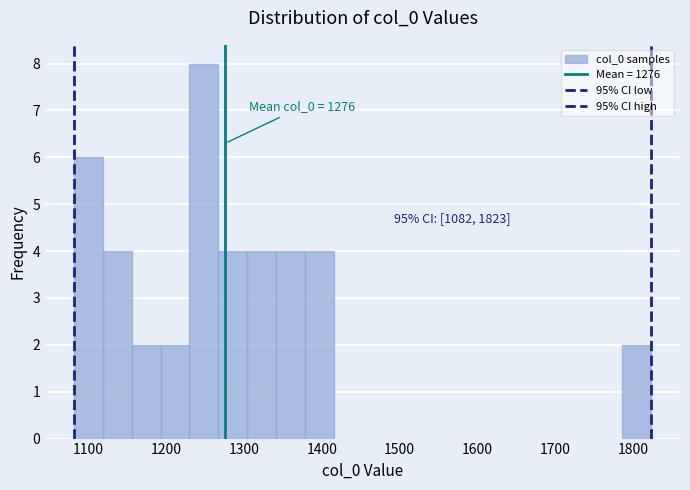

Around what value on the x-axis is the tallest bar? Give the approximate position of its centre, as read against the axis.

1250